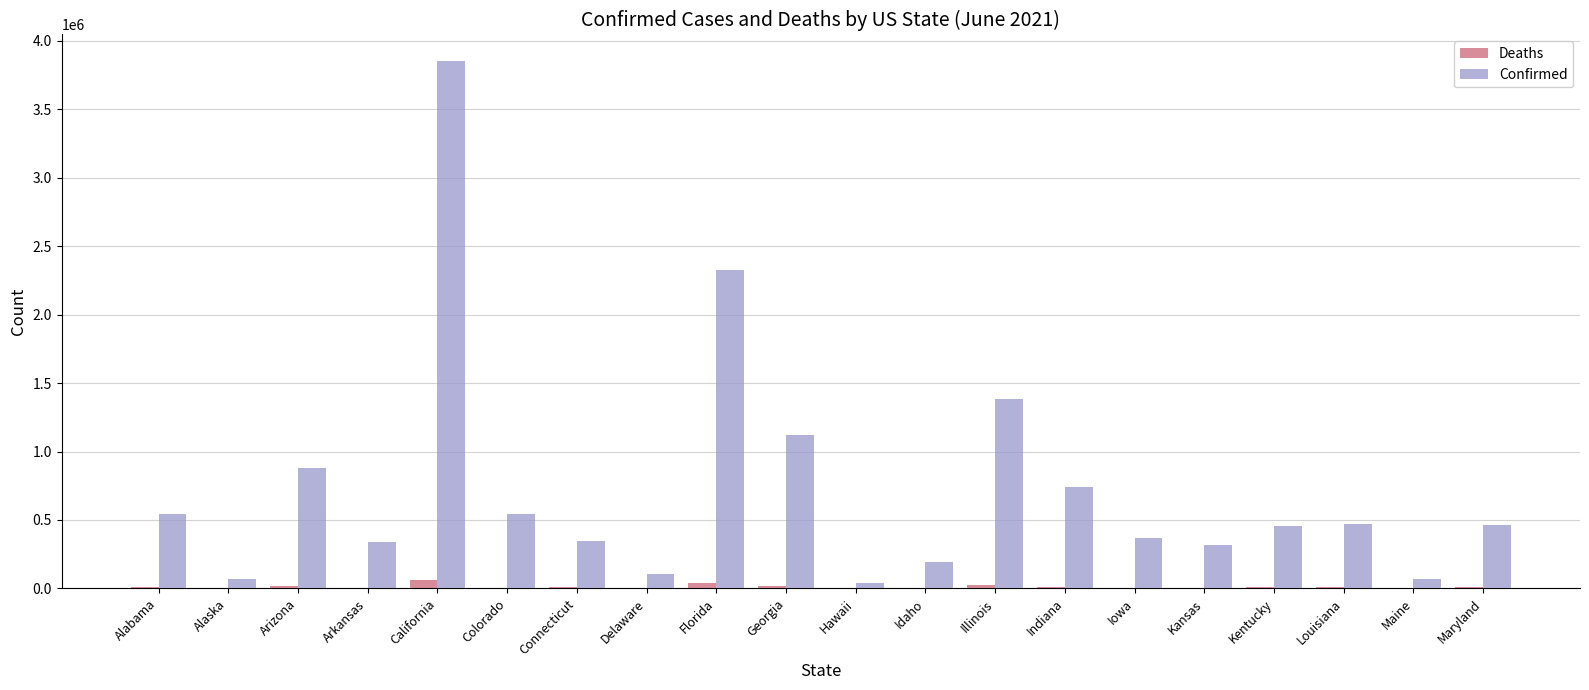

What are all the series names shown in the legend?

Deaths, Confirmed